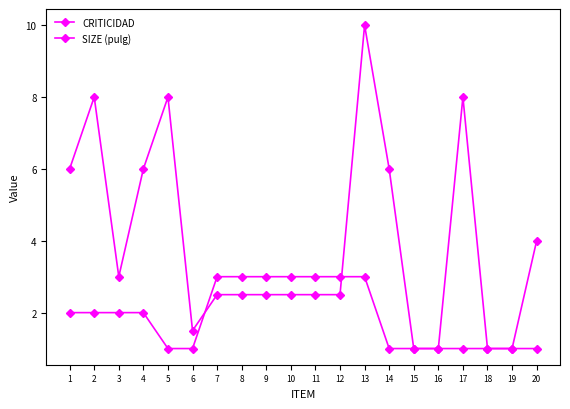

Between which two adjacent categories do SIZE (pulg) and CRITICIDAD first intersect?

6 and 7